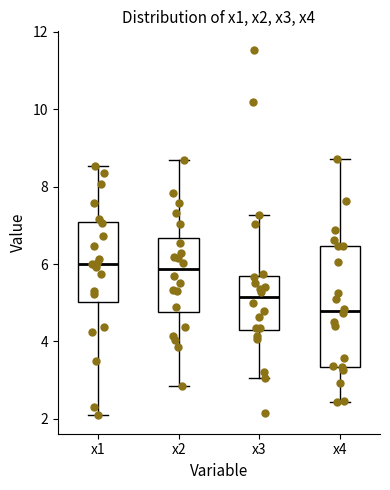

Comparing the boxes themselves (not the whiskers), which one is the tallest?

x4